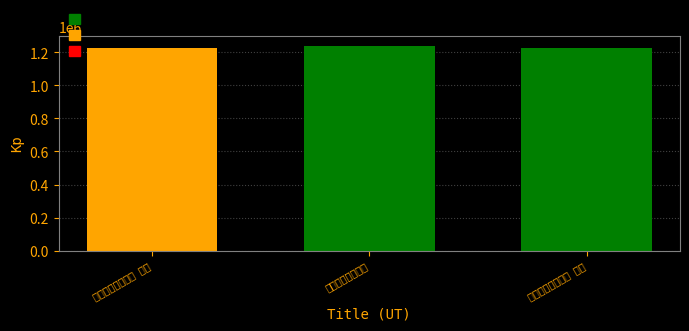

The chart shows a value of 2167715 at 奉和帅初雨中见赠 其一. True or false?

False